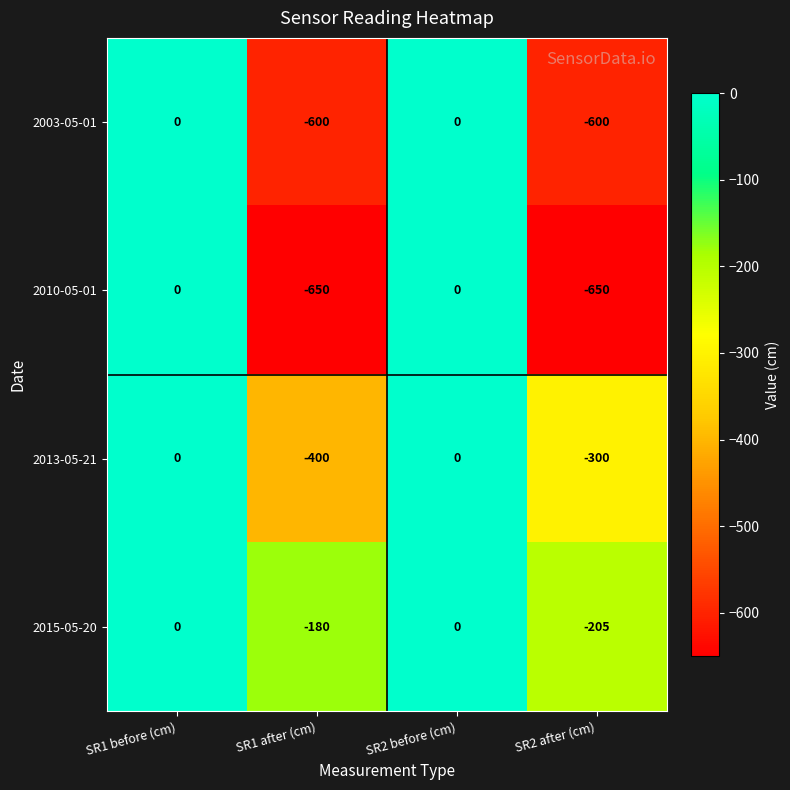

Reading left to right, transcribe all the data shown in this chart.

2003-05-01: 0	-600	0	-600
2010-05-01: 0	-650	0	-650
2013-05-21: 0	-400	0	-300
2015-05-20: 0	-180	0	-205